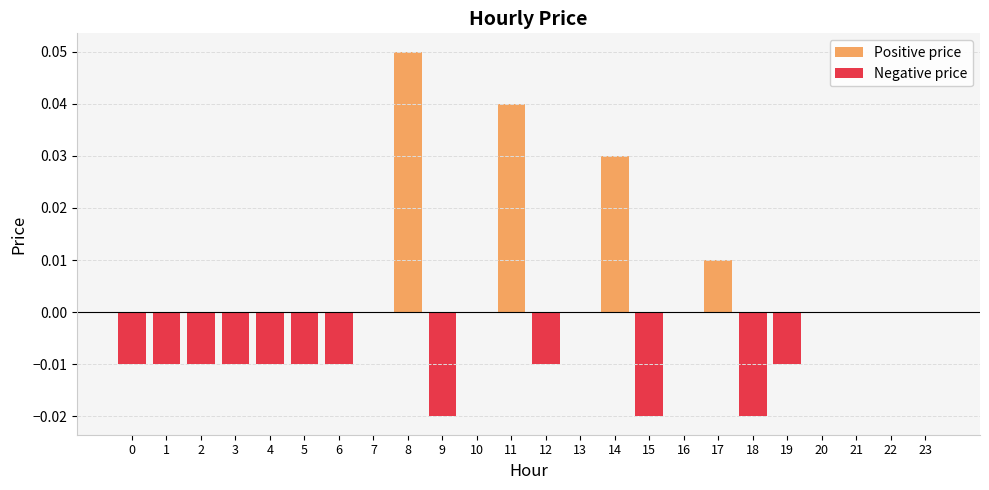

Rank the categories by Negative price value from highest to lowest.

7, 8, 10, 11, 13, 14, 16, 17, 20, 21, 22, 23, 0, 1, 2, 3, 4, 5, 6, 12, 19, 9, 15, 18